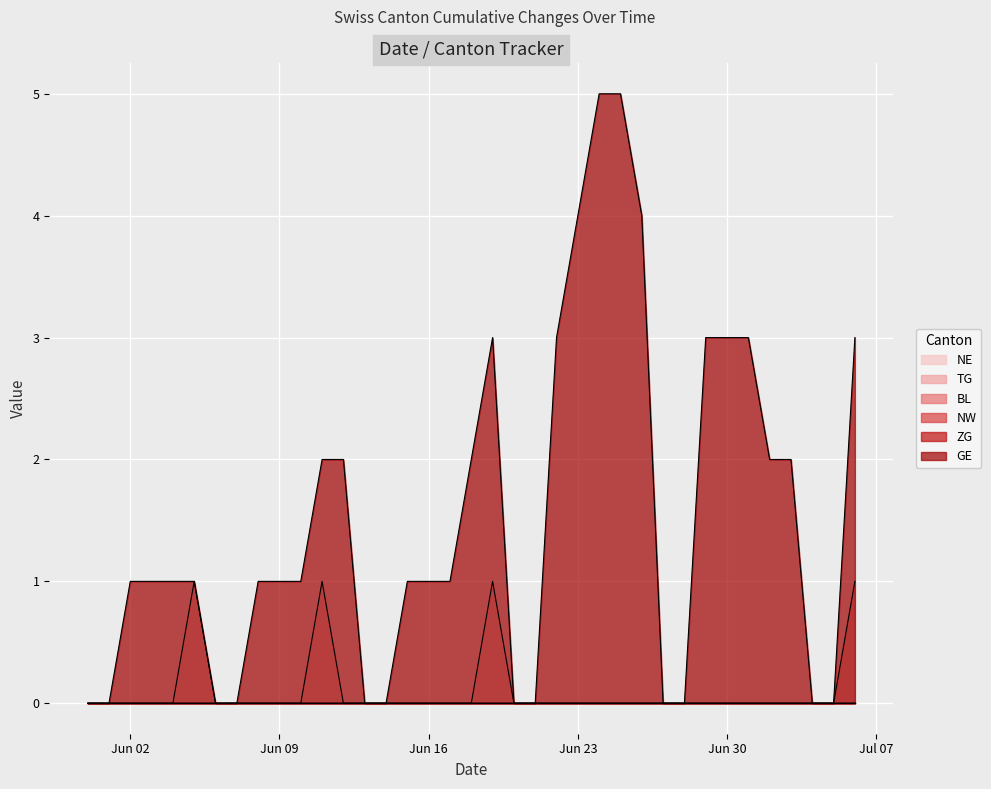

At how many categories does at least one series exceed 4?

2